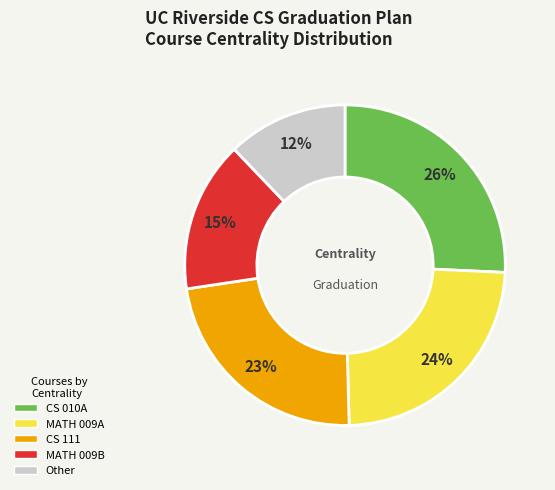

Approximately how many times larger is the value at MATH 009A compared to MATH 009B?

1.6